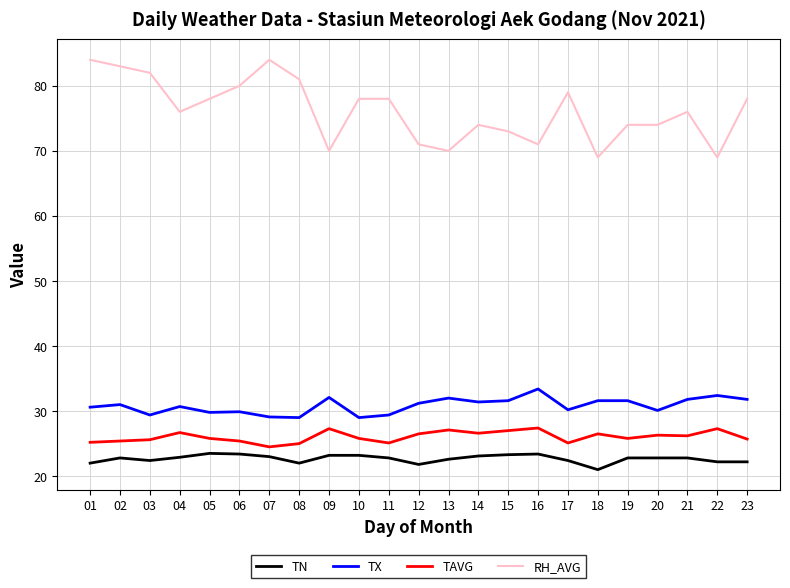

What is the difference between the highest and lowest values at 12?

49.2